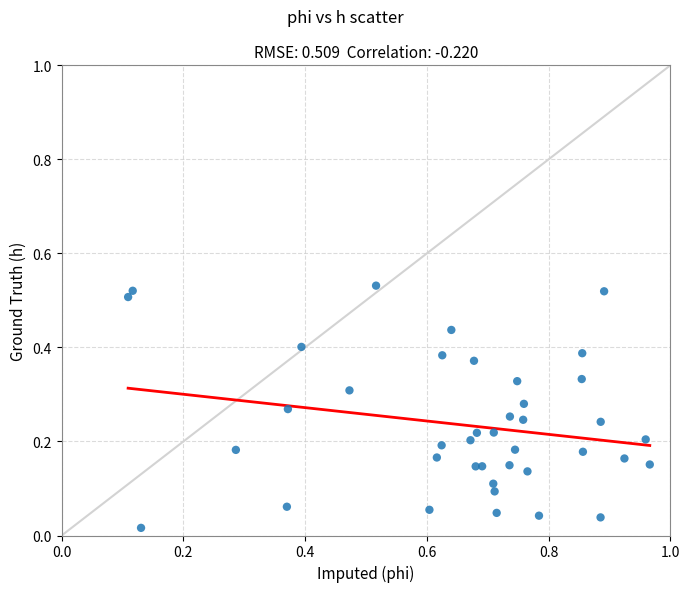

What is the range of X values (max minus min)?

0.9